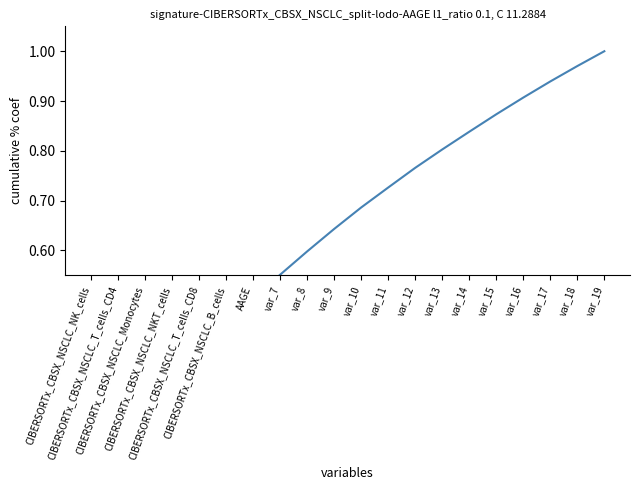

Reading left to right, what are all the values shown in this chart?

CIBERSORTx_CBSX_NSCLC_NK_cells=0.1	CIBERSORTx_CBSX_NSCLC_T_cells_CD4=0.2	CIBERSORTx_CBSX_NSCLC_Monocytes=0.3	CIBERSORTx_CBSX_NSCLC_NKT_cells=0.3	CIBERSORTx_CBSX_NSCLC_T_cells_CD8=0.4	CIBERSORTx_CBSX_NSCLC_B_cells=0.5	AAGE=0.5	var_7=0.6	var_8=0.6	var_9=0.6	var_10=0.7	var_11=0.7	var_12=0.8	var_13=0.8	var_14=0.8	var_15=0.9	var_16=0.9	var_17=0.9	var_18=1.0	var_19=1.0